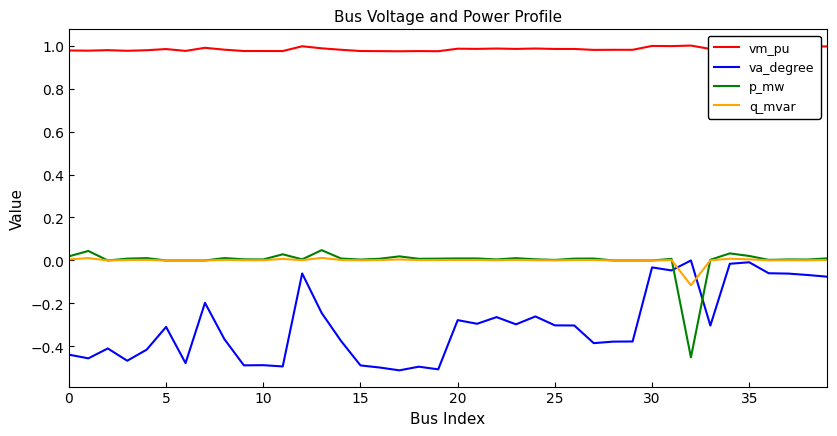

True or false: va_degree and p_mw intersect in this chart.

True